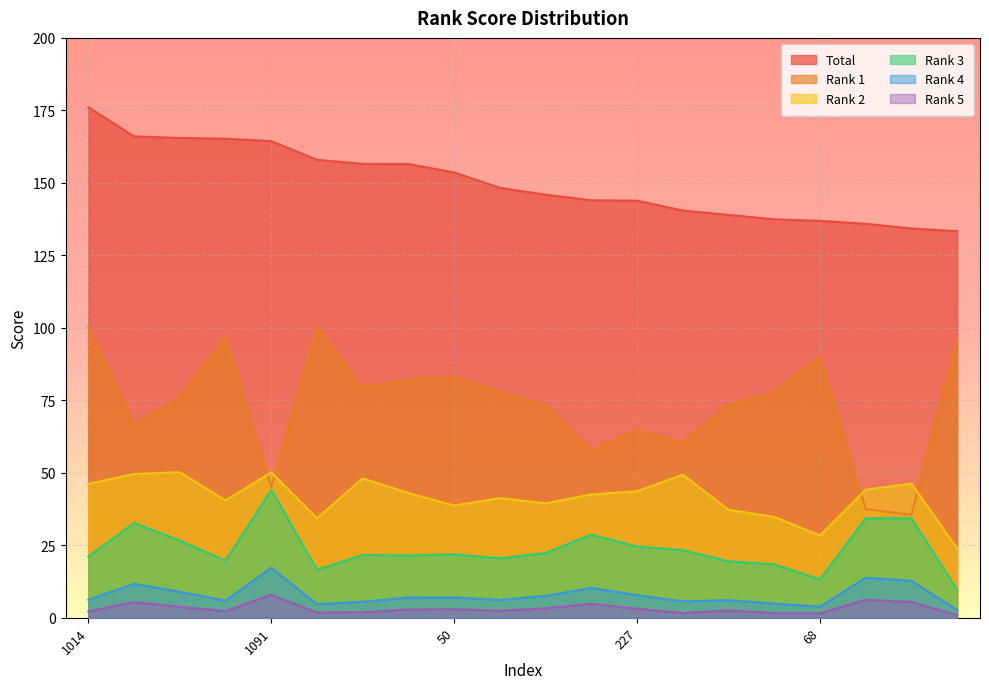

What is the sum of the Total values at 227 and 50?

297.4